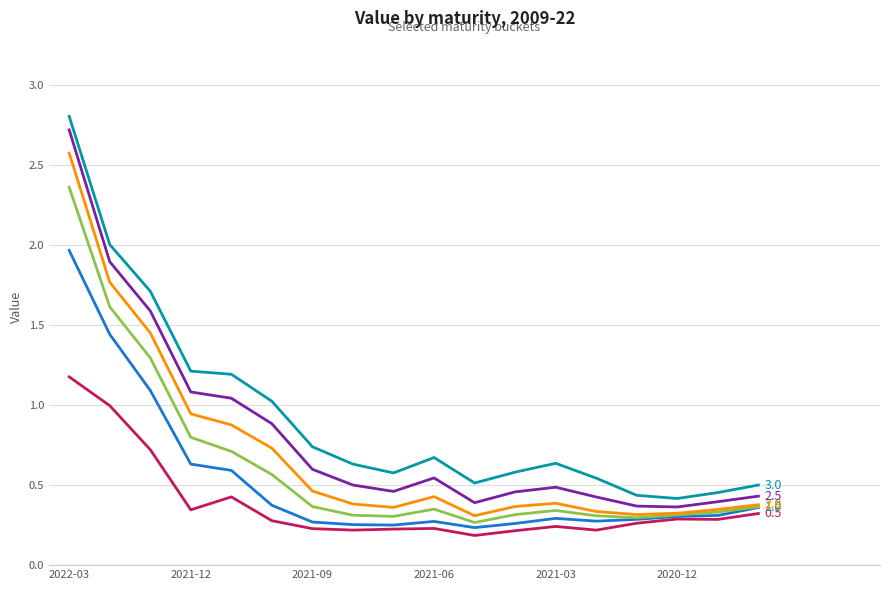

What is the maximum value shown in the chart?

2.8